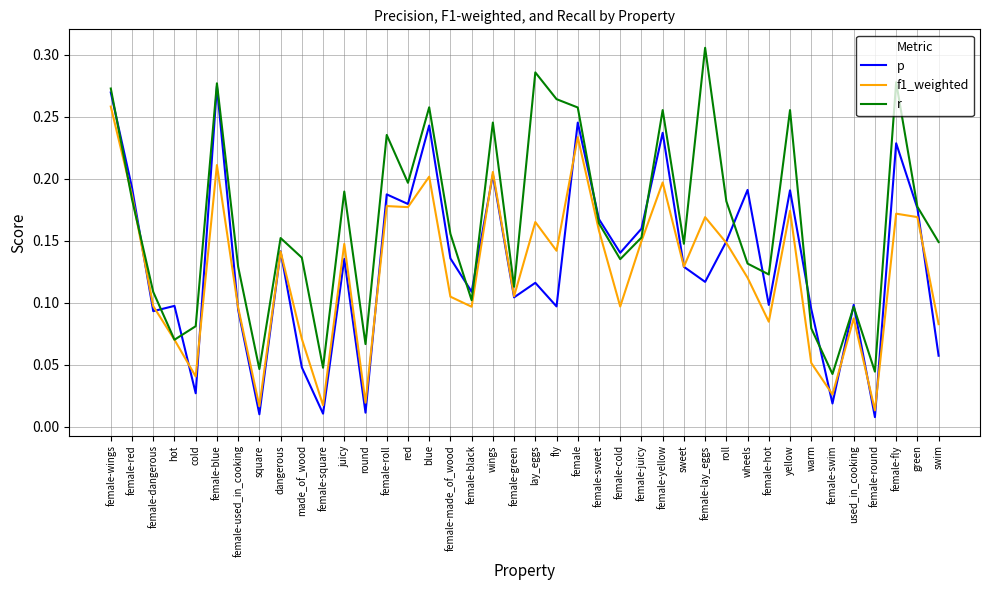

At which category is the sum across all series the highest?

female-wings